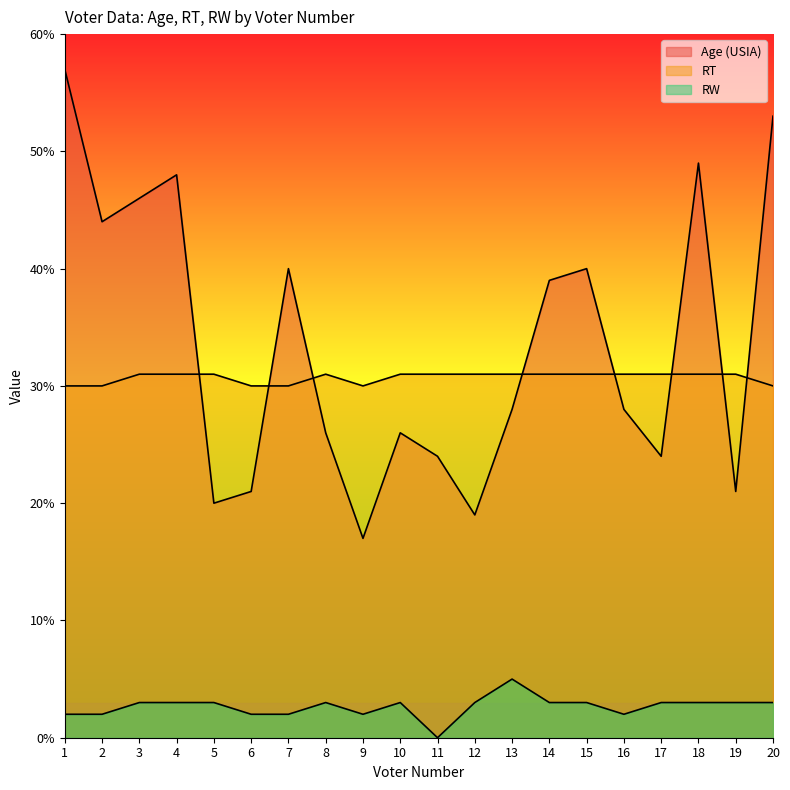

What is the sum of the RT values at 7 and 14?

61